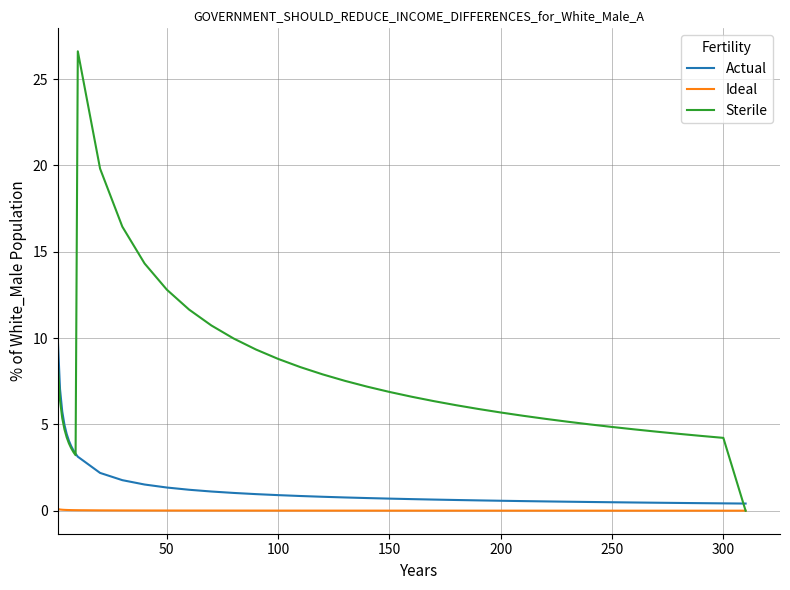

What is the highest value of the Sterile series?

26.6